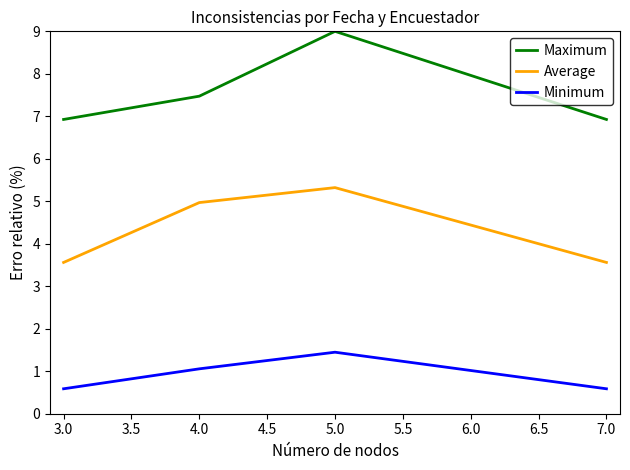

True or false: Maximum has more than 1 points higher than both neighbors.

False